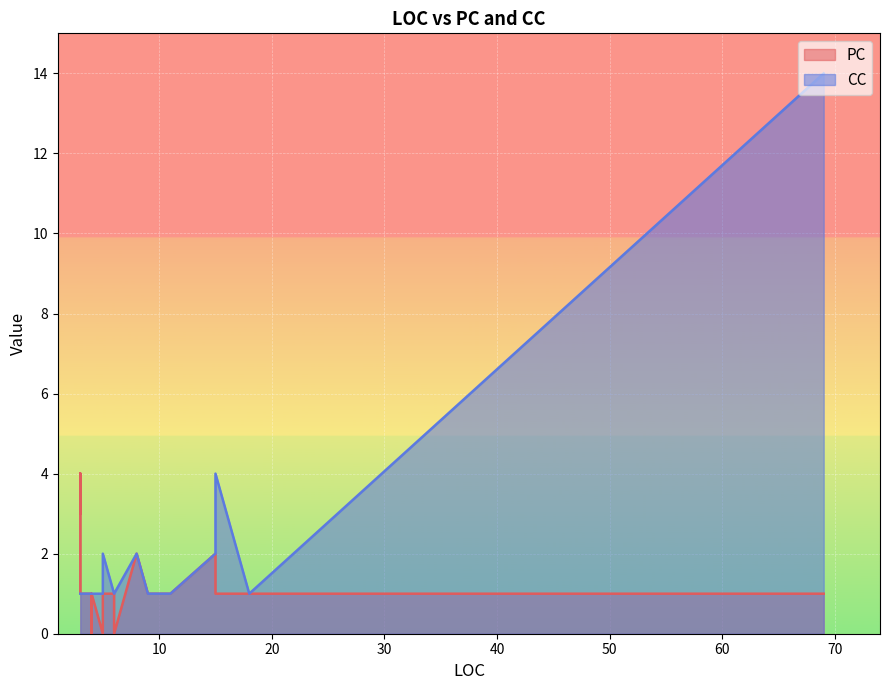

At which category does PC reach its first local valley?

5